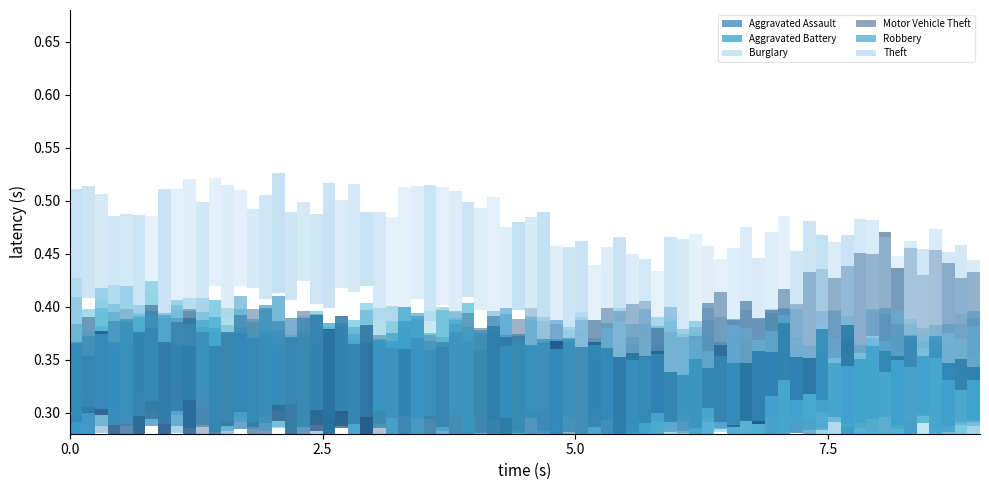

What is the value of the Robbery point at the 4th from the left?

298